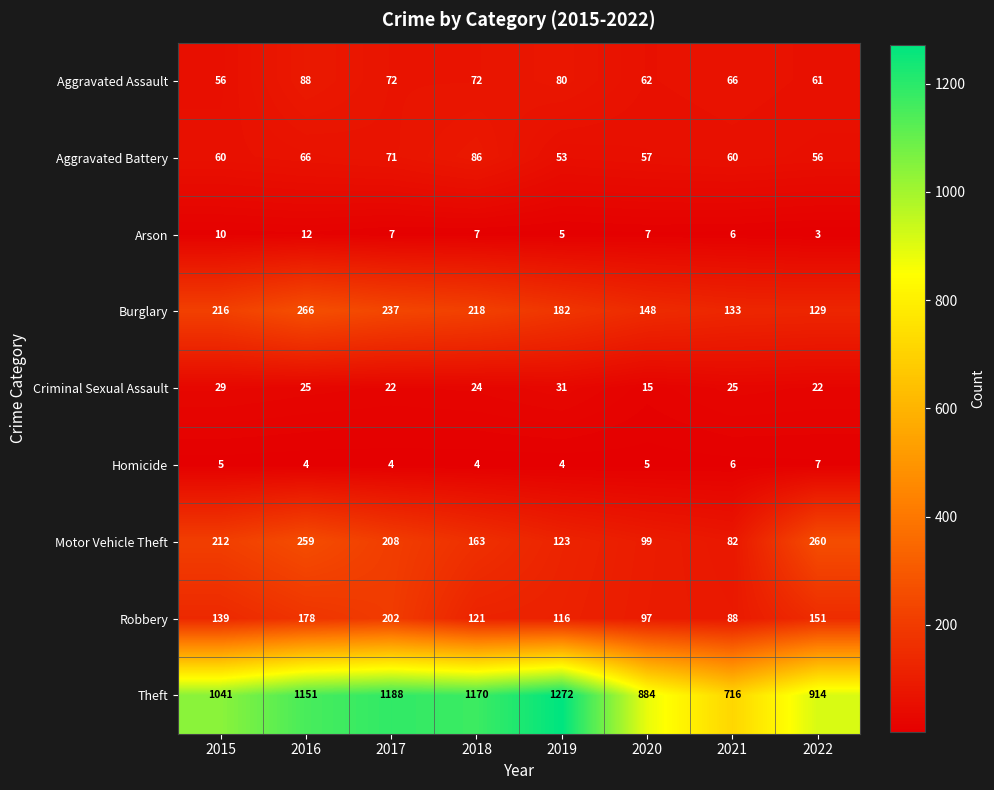

Where does the Criminal Sexual Assault series first go above 25?

2015